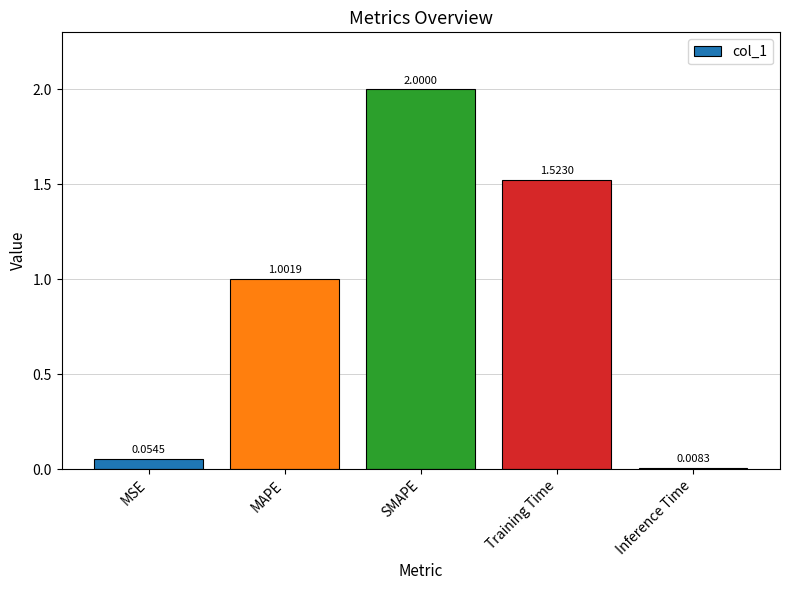

True or false: the data shows 2.6 at Training Time.

False